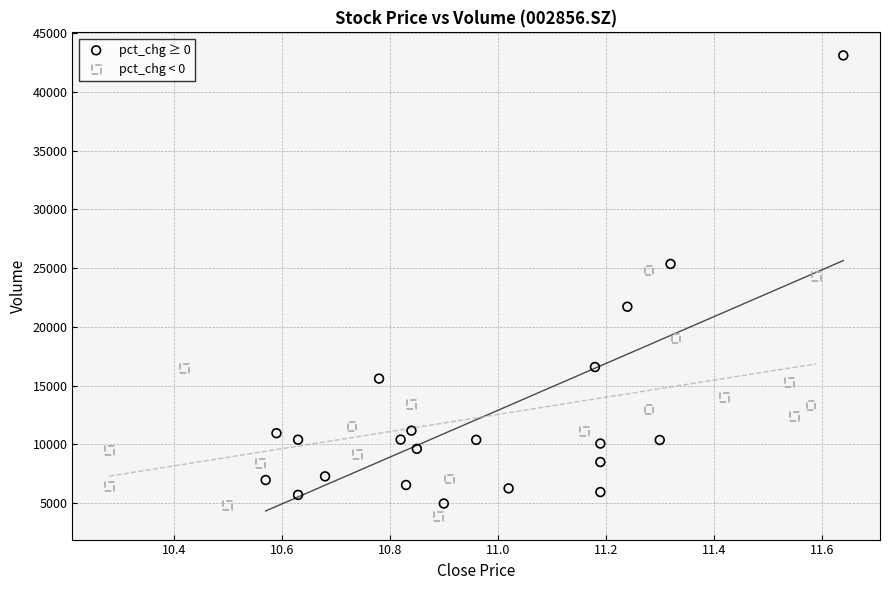

What are all the series names shown in the legend?

pct_chg ≥ 0, pct_chg < 0